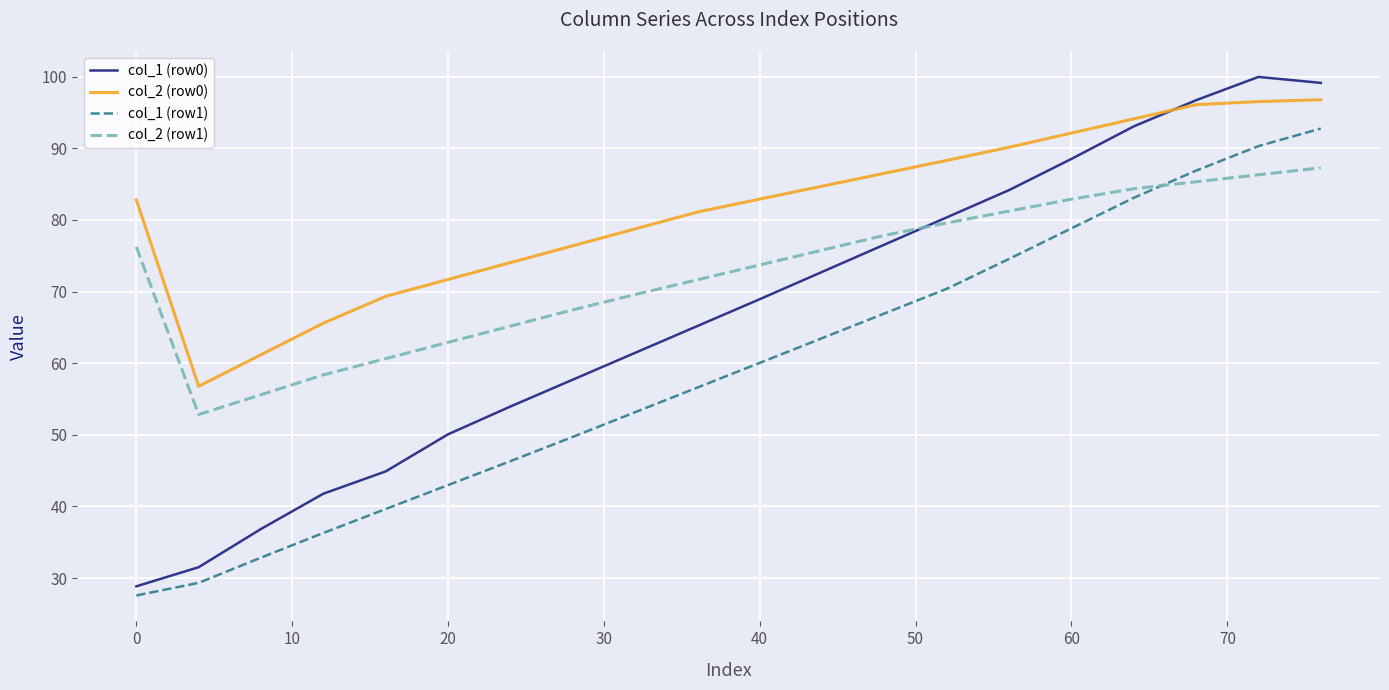

What is the lowest value of the col_2 (row1) series?

52.8